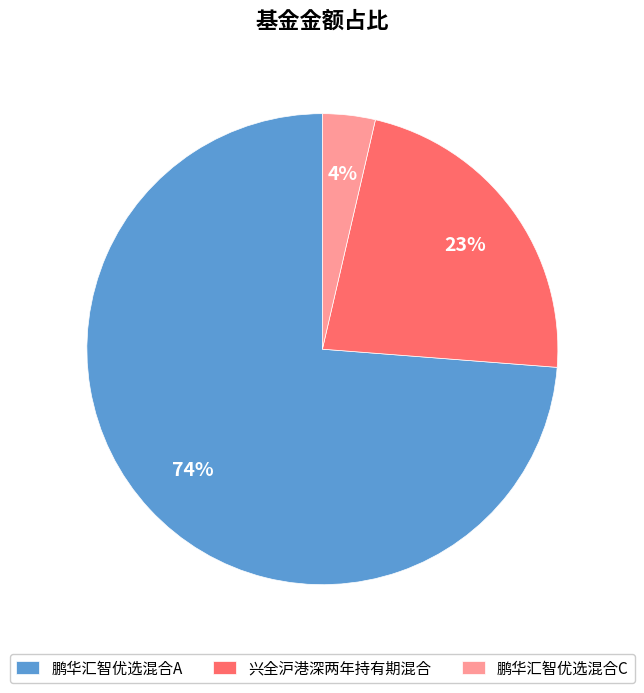

Which has a higher value, 鹏华汇智优选混合C or 兴全沪港深两年持有期混合?

兴全沪港深两年持有期混合